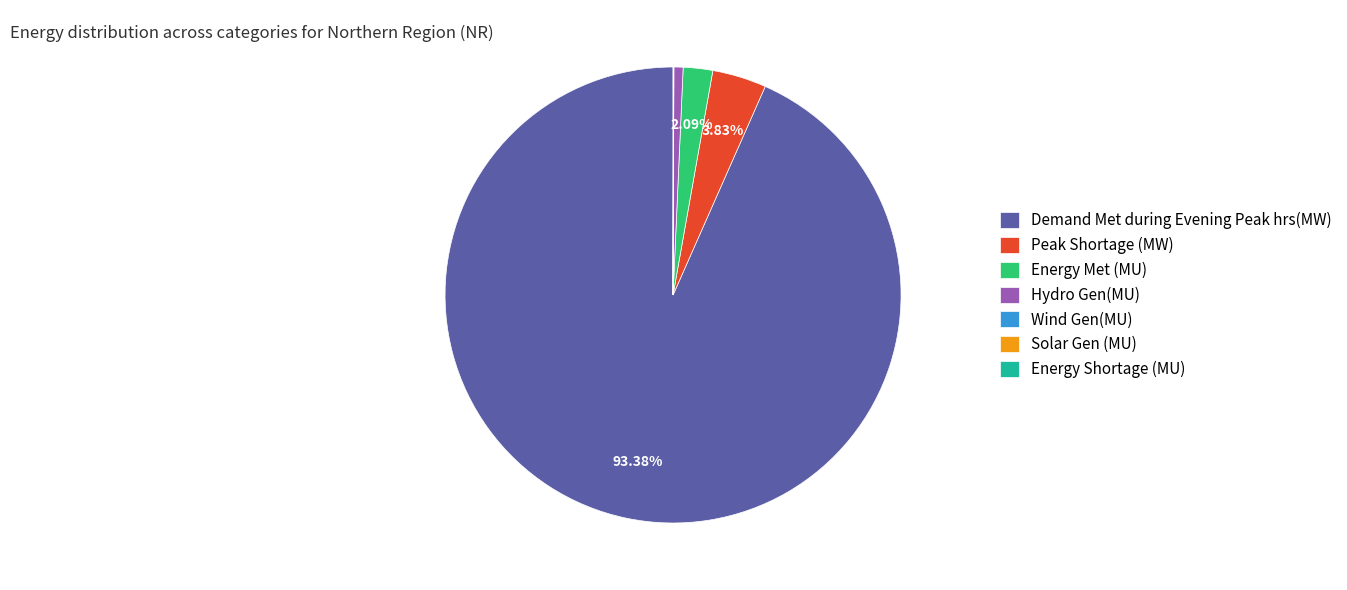

Is the sum of Hydro Gen(MU) and Demand Met during Evening Peak hrs(MW) greater than half?

Yes